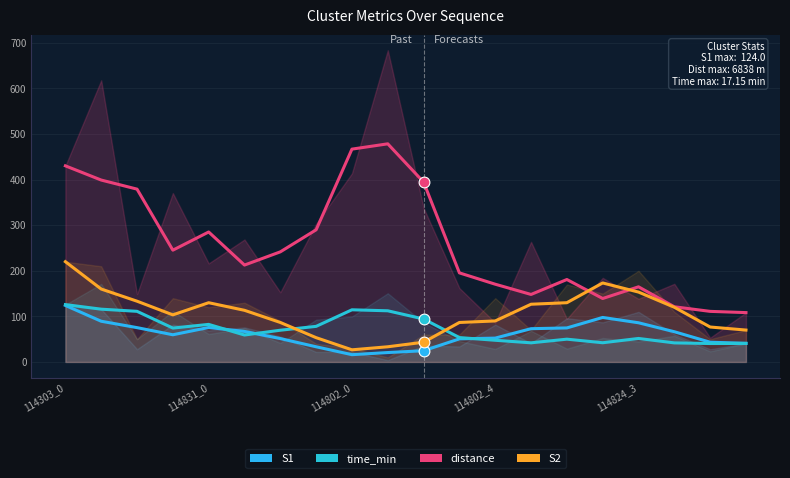

What are all the series names shown in the legend?

S1, time_min, distance, S2